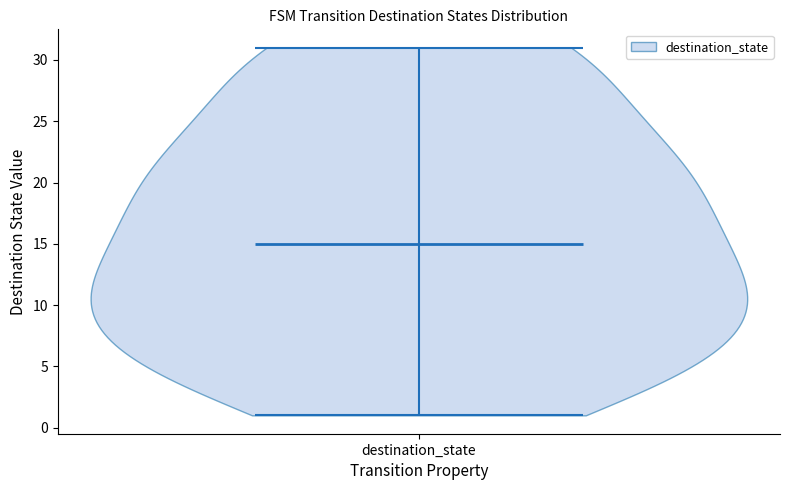

Read this violin plot against the y-axis: where its median line is, and the lowest and highest points the violin reaches. The values are not printed on the chart, so give them approximately, as read against the axis.

median line 15, lowest point 1, highest point 31